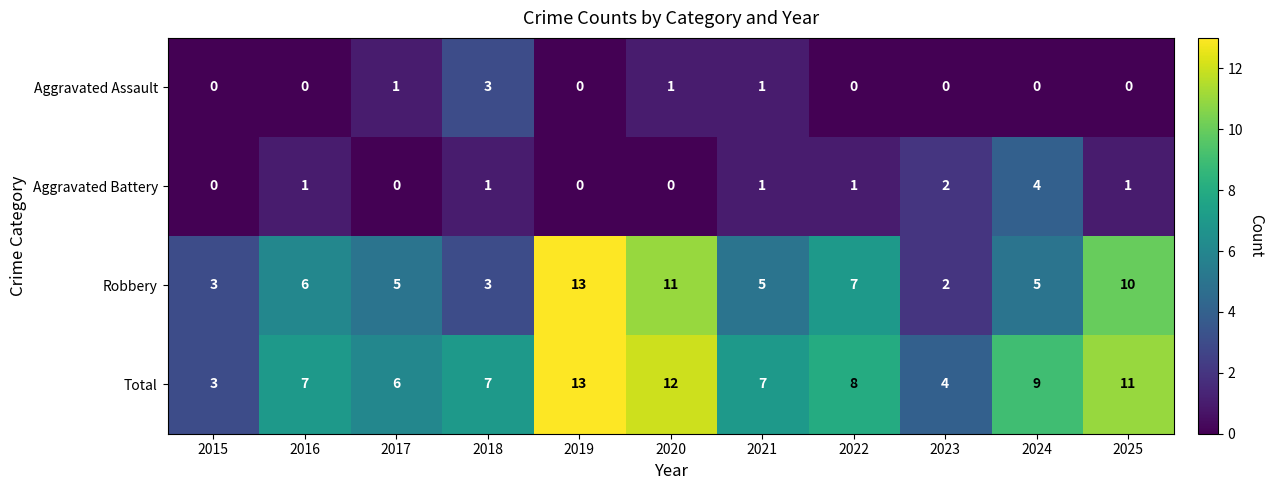

At 2022, list the series in order from smallest to largest.

Aggravated Assault, Aggravated Battery, Robbery, Total